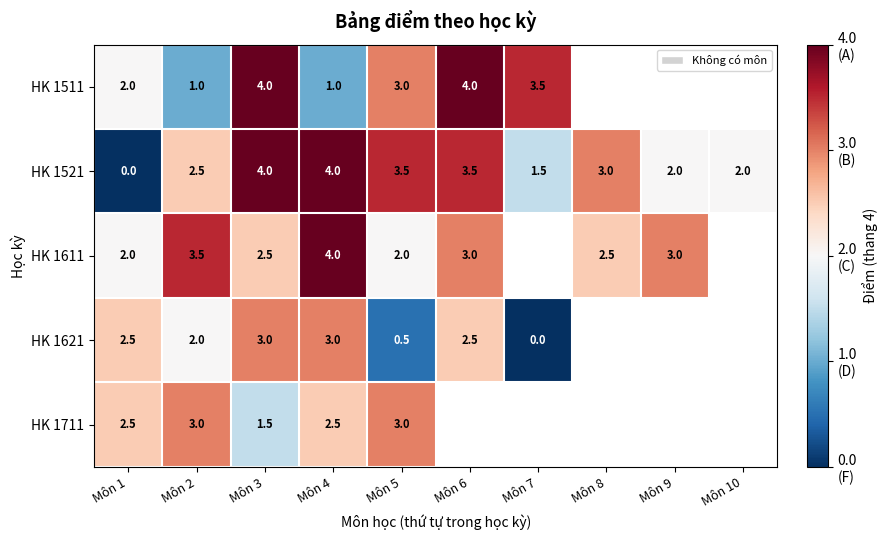

At Môn 2, list the series in order from largest to smallest.

HK 1611, HK 1711, HK 1521, HK 1621, HK 1511